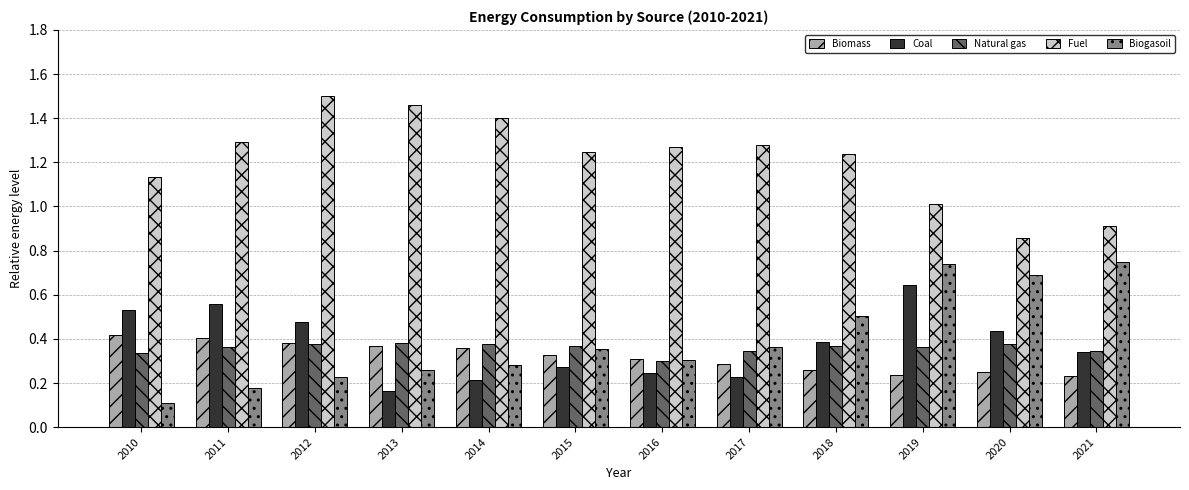

How many groups of bars are there?

12